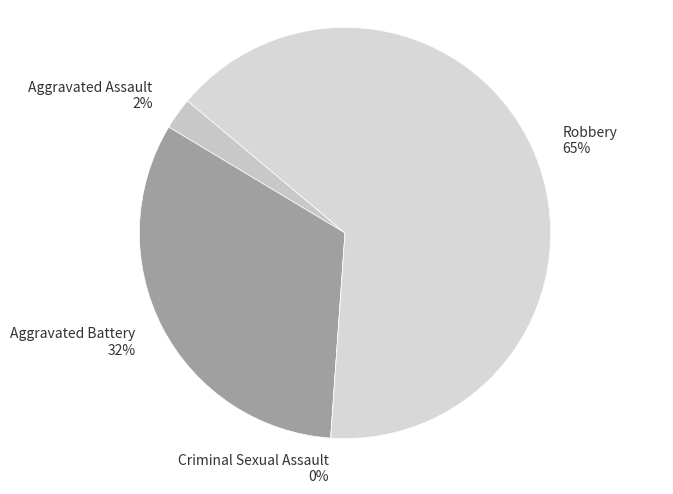

To the nearest percent, what percentage of the pie is Aggravated Assault?

2%